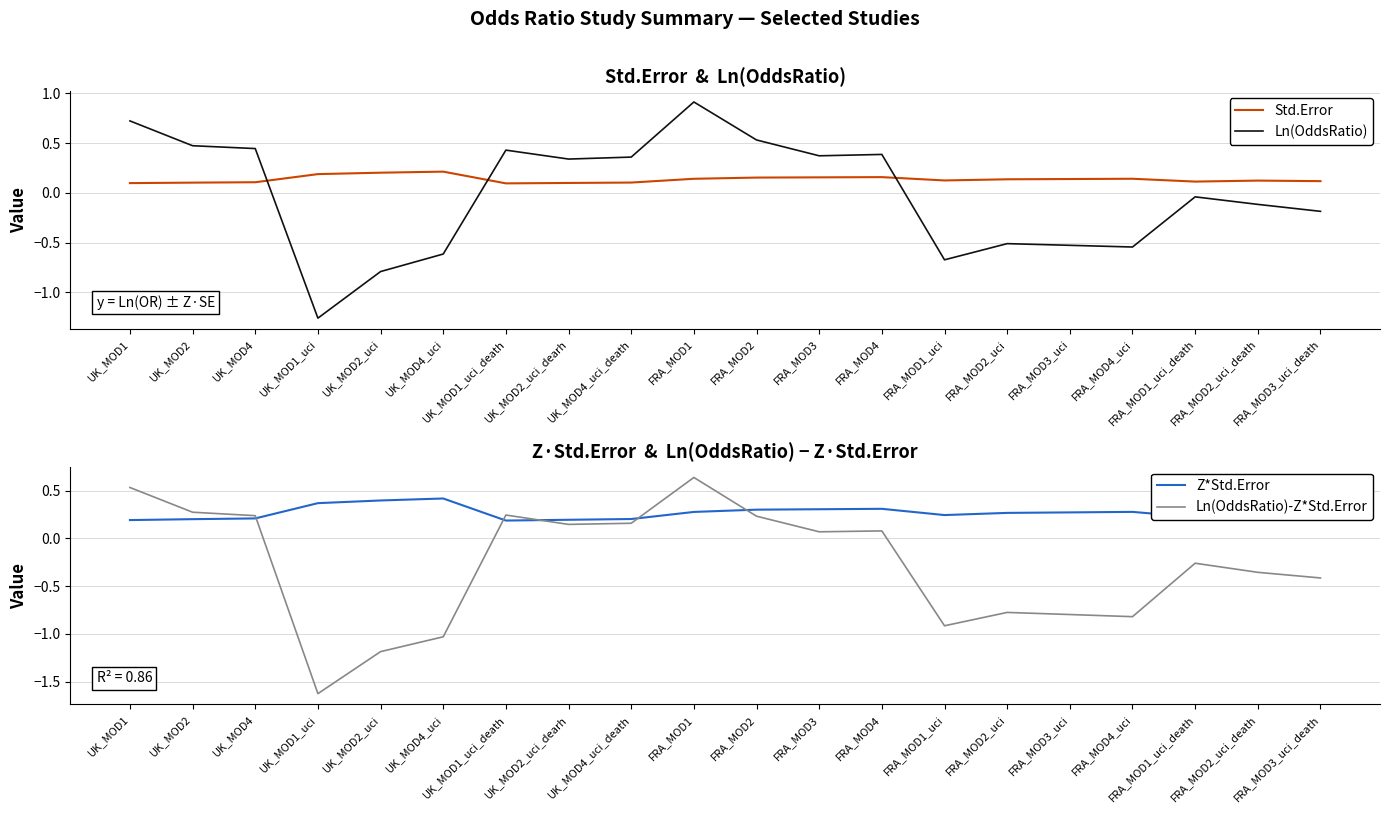

Rank the series by their average value, from lowest to highest.

Ln(OddsRatio)-Z*Std.Error, Ln(OddsRatio), Std.Error, Z*Std.Error